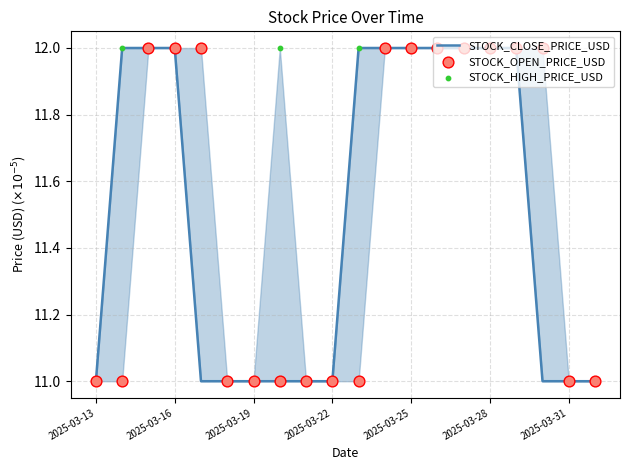

Which series has the largest total across all categories?

STOCK_HIGH_PRICE_USD